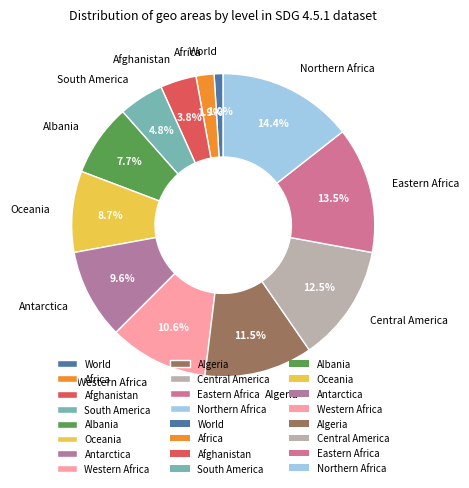

True or false: Albania accounts for 1% of the total.

False